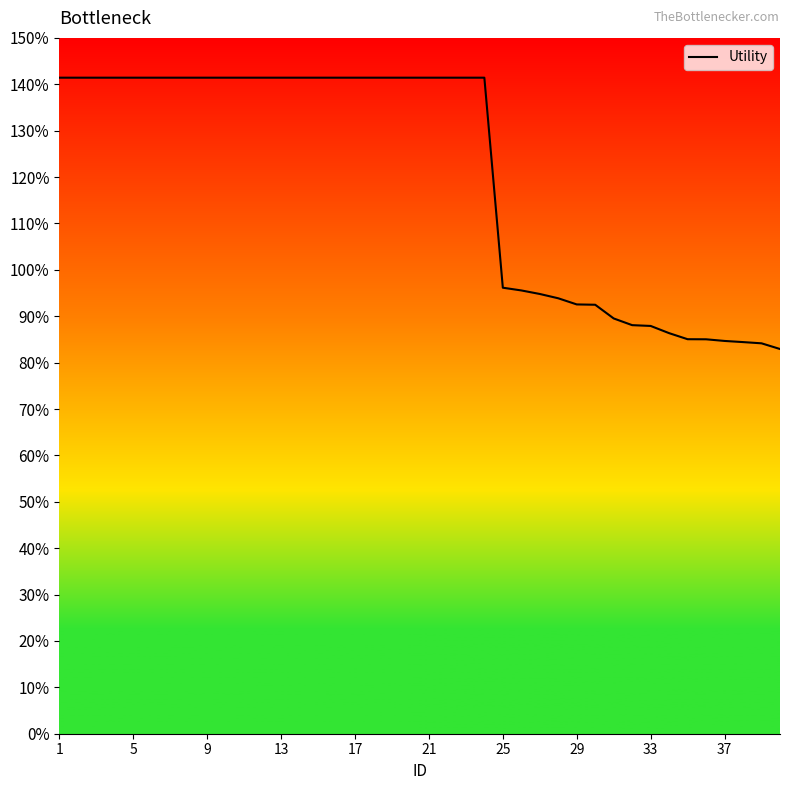

Is this an area chart (filled region under the line)?

No